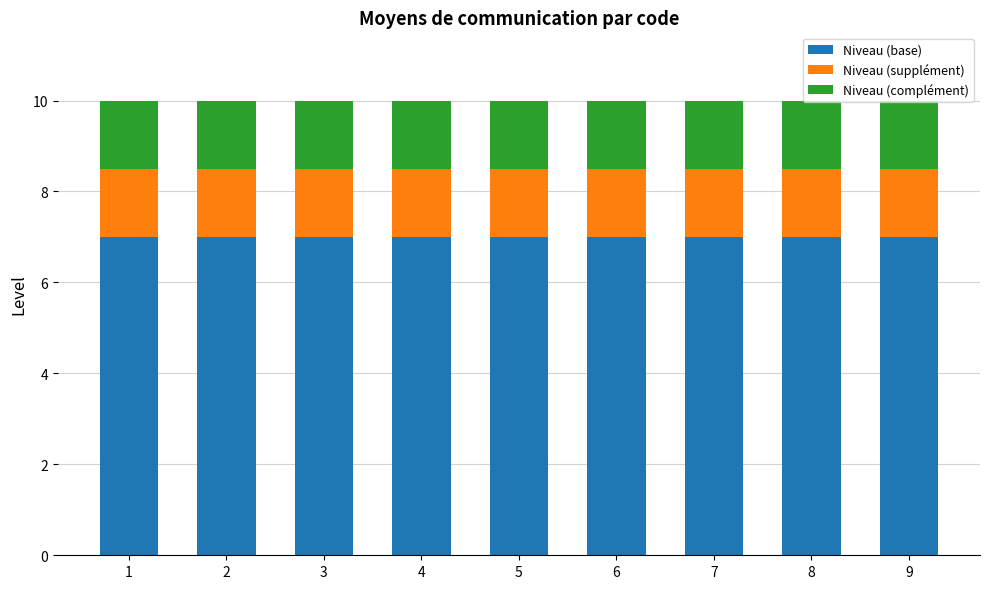

What is the highest value of the Niveau (base) series?

7.0